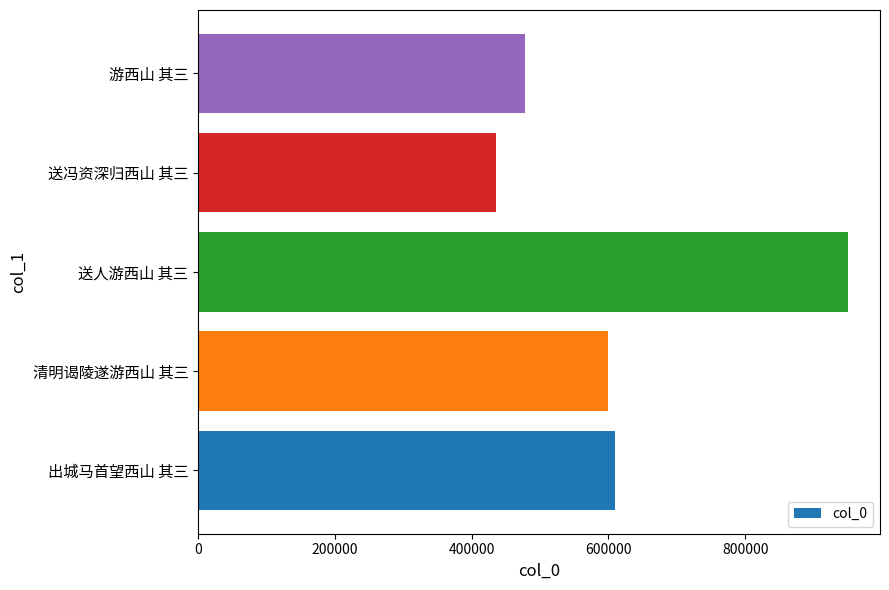

What is the sum of all values?

3073862